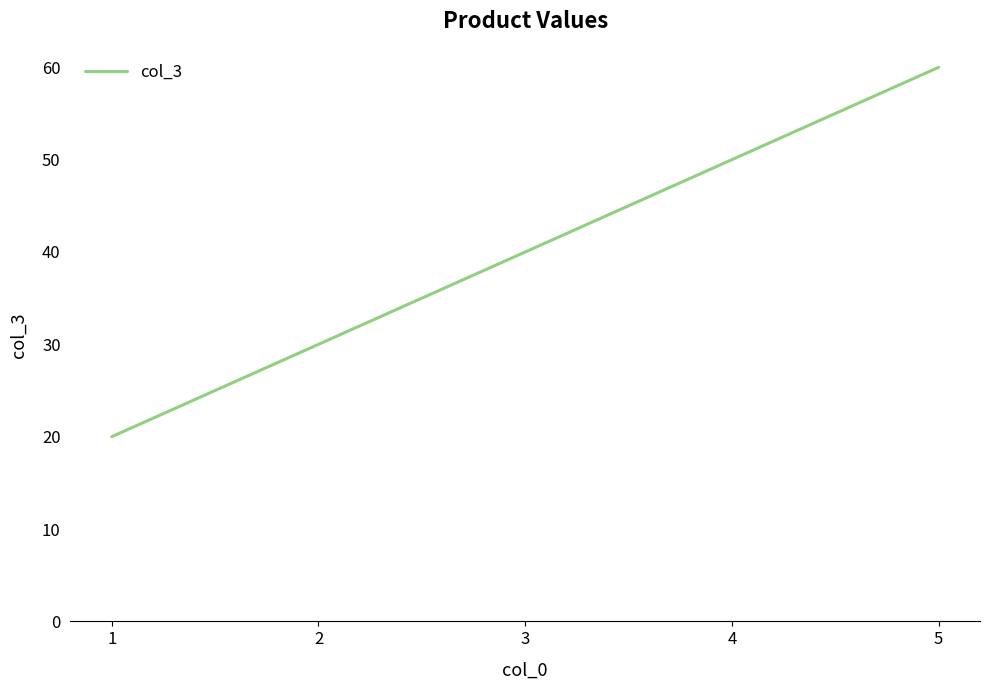

Which label corresponds to the largest value in the chart?

5